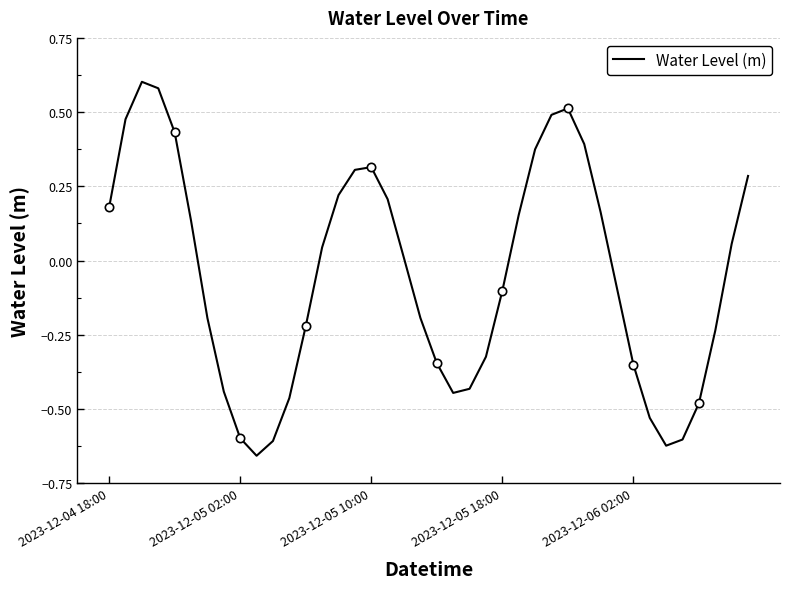

How many points are lower than both their immediate neighbors (excluding endpoints)?

3